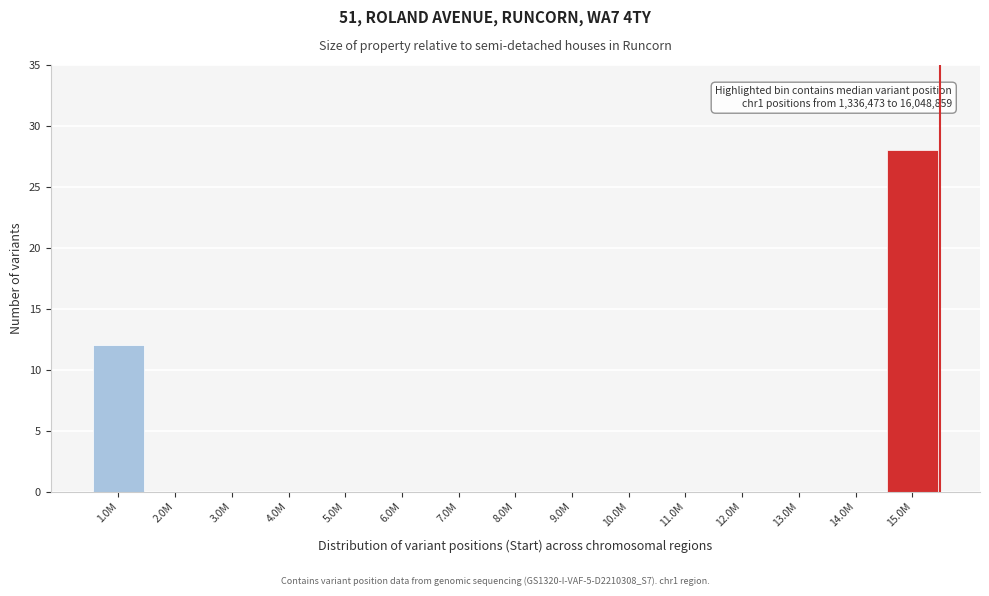

Reading right to left, what are all the values shown in this chart?

15.0M=28	14.0M=0	13.0M=0	12.0M=0	11.0M=0	10.0M=0	9.0M=0	8.0M=0	7.0M=0	6.0M=0	5.0M=0	4.0M=0	3.0M=0	2.0M=0	1.0M=12